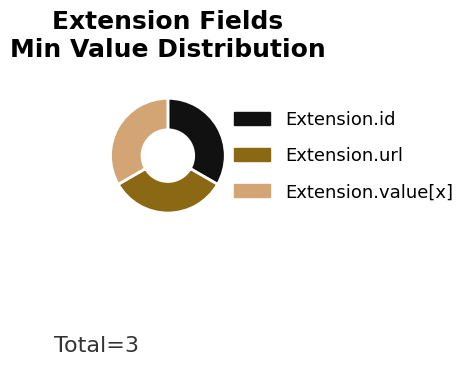

How many slices are in this pie chart?

3